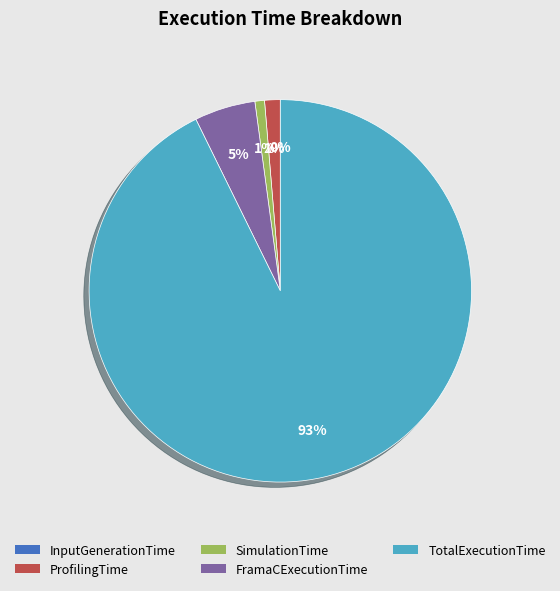

To the nearest percent, what portion does TotalExecutionTime represent?

93%